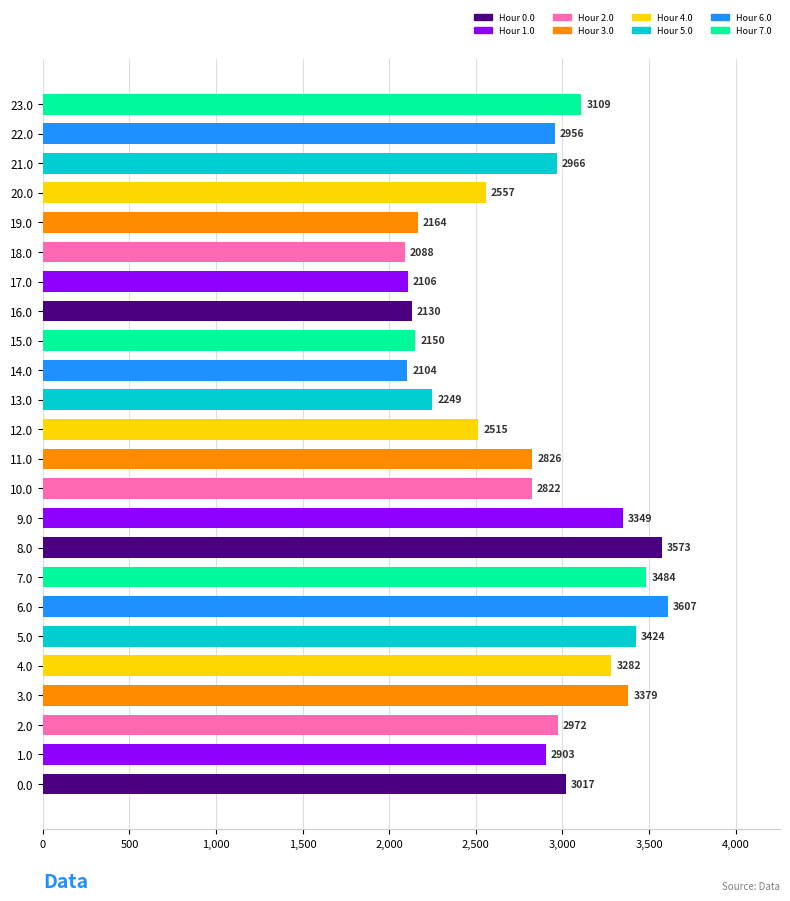

List the labels in order of value, largest first.

6.0, 8.0, 7.0, 5.0, 3.0, 9.0, 4.0, 23.0, 0.0, 2.0, 21.0, 22.0, 1.0, 11.0, 10.0, 20.0, 12.0, 13.0, 19.0, 15.0, 16.0, 17.0, 14.0, 18.0